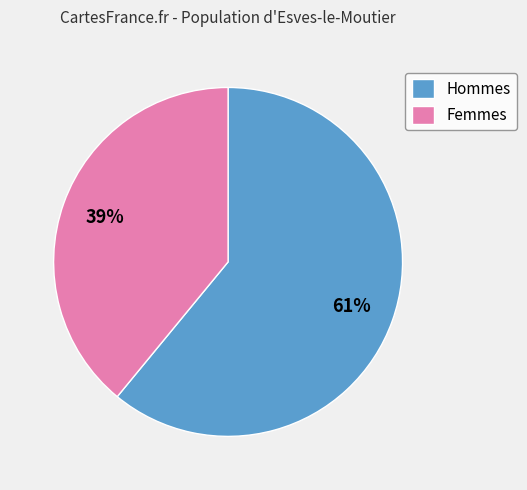

Which has a higher value, Femmes or Hommes?

Hommes